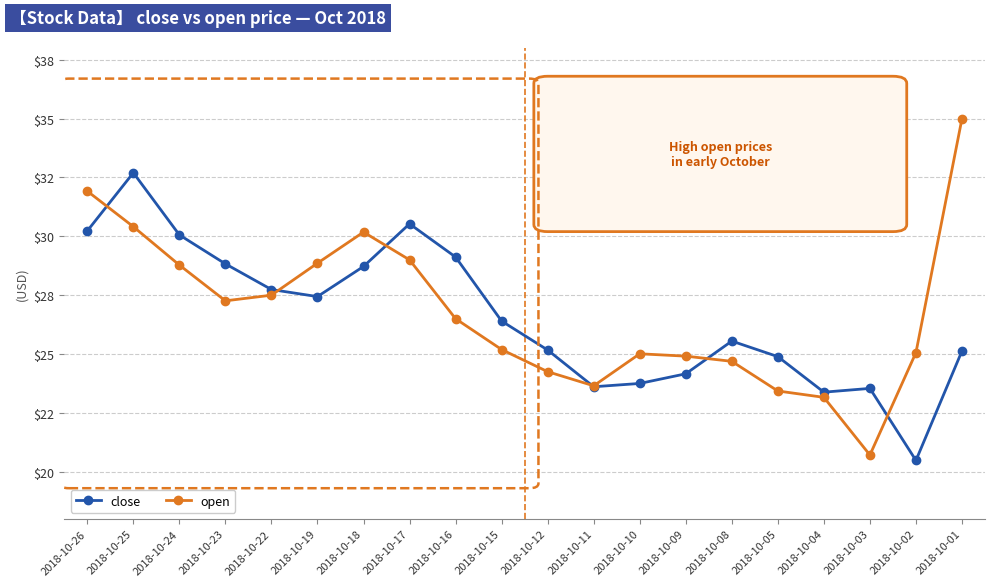

Rank the series by their maximum value, from lowest to highest.

close, open